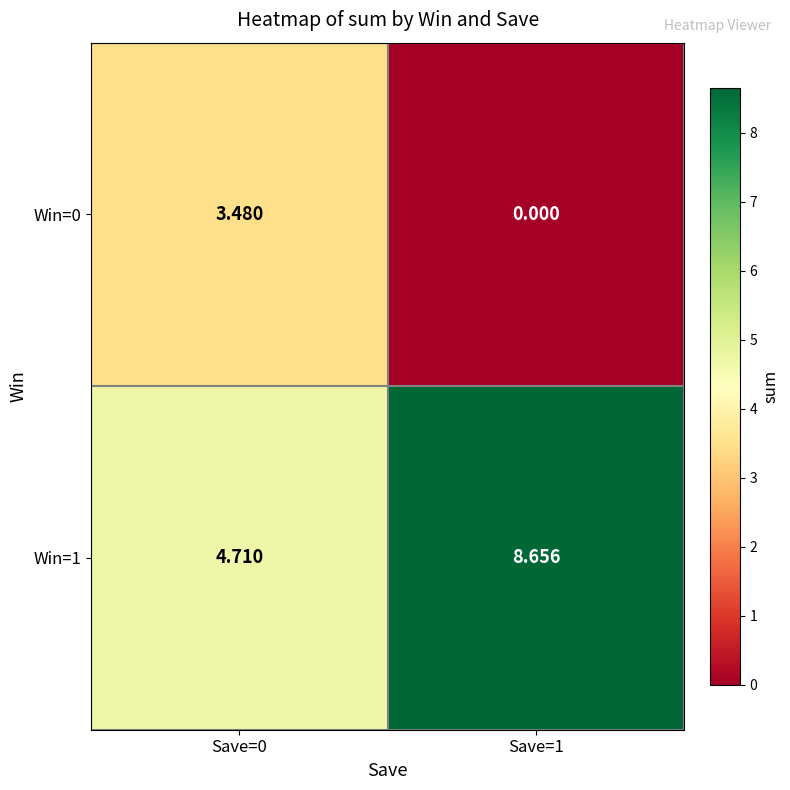

Is the value of Win=1 at Save=0 greater than the value of Win=0 at Save=1?

Yes